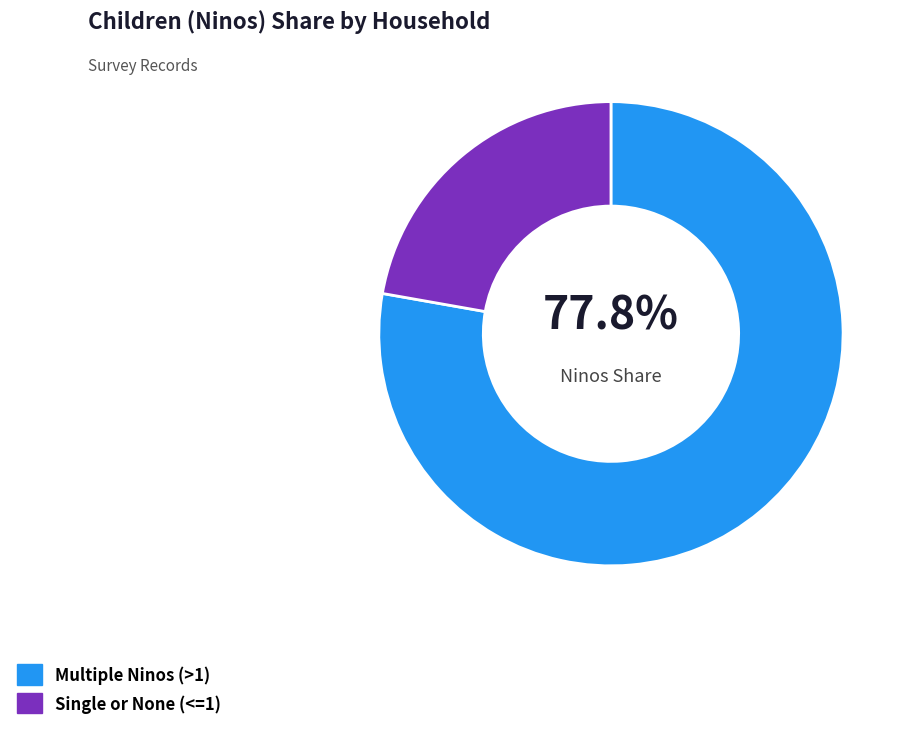

Which slice is the largest?

Multiple Ninos (>1)